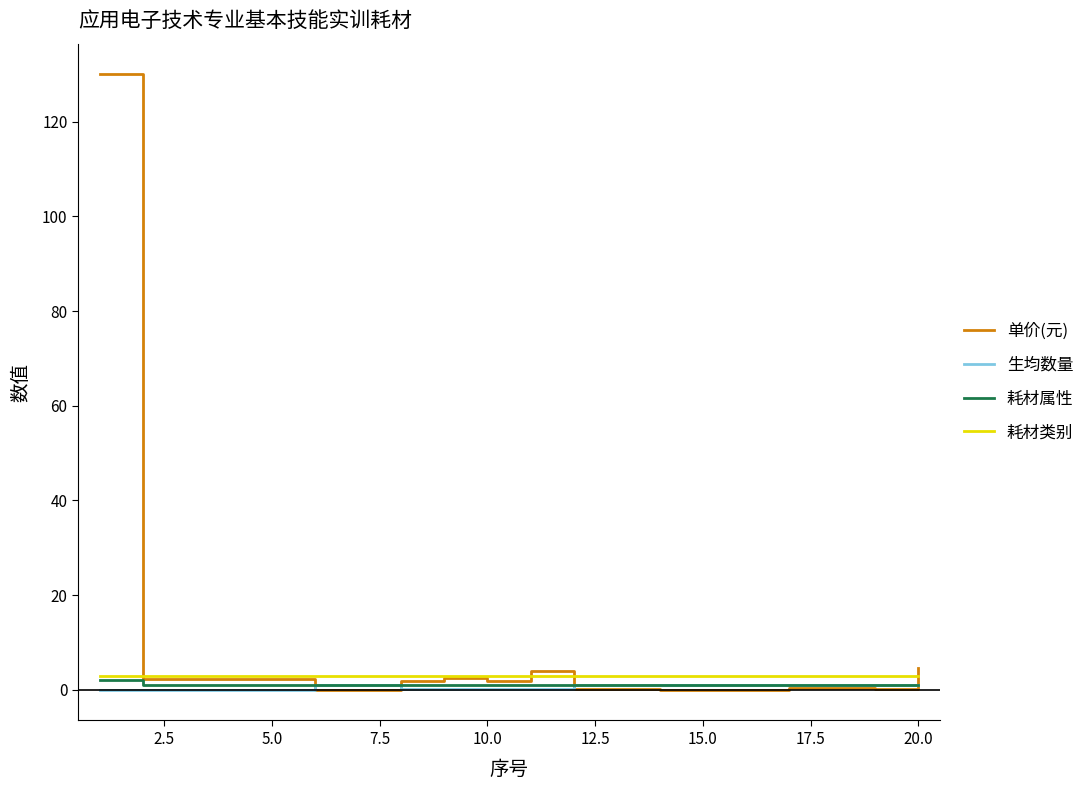

Which series has the largest range (max minus min)?

单价(元)